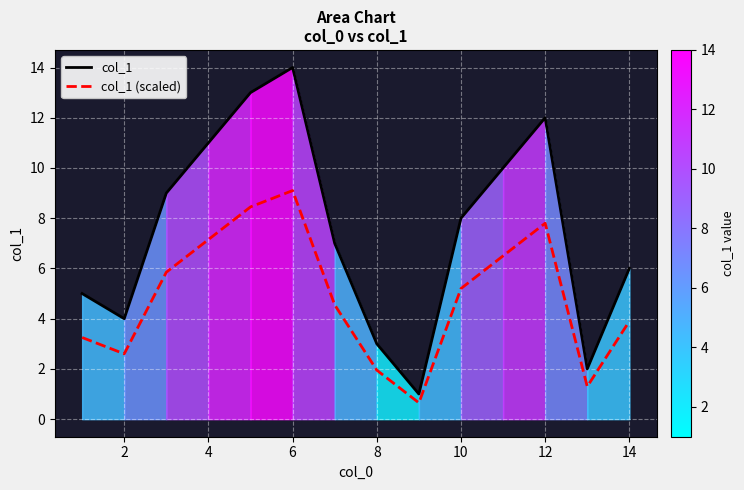

True or false: col_1 and col_1 (scaled) intersect in this chart.

False